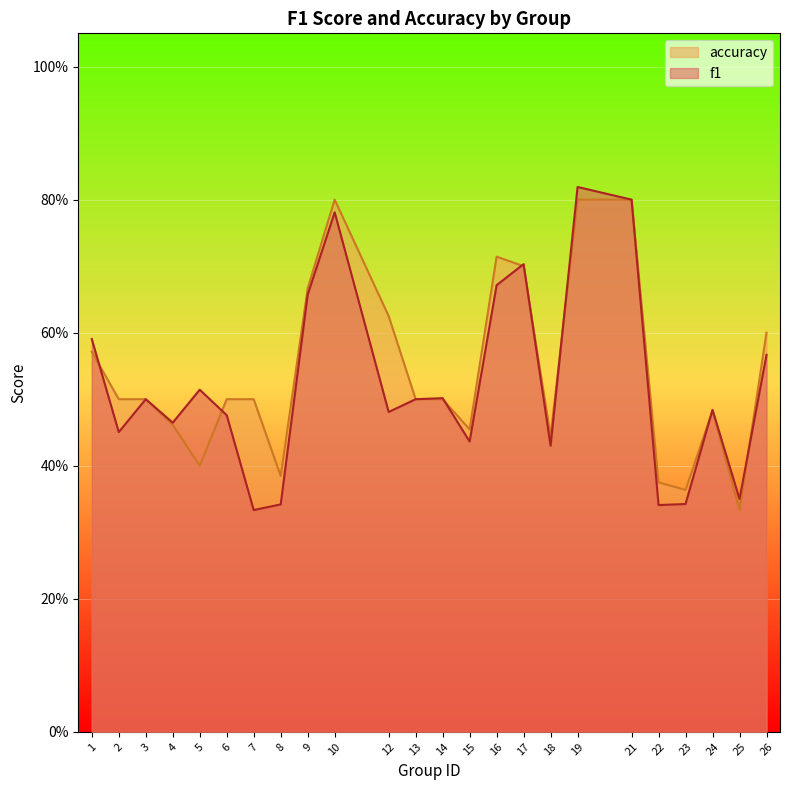

At which category does accuracy reach its first local peak?

10